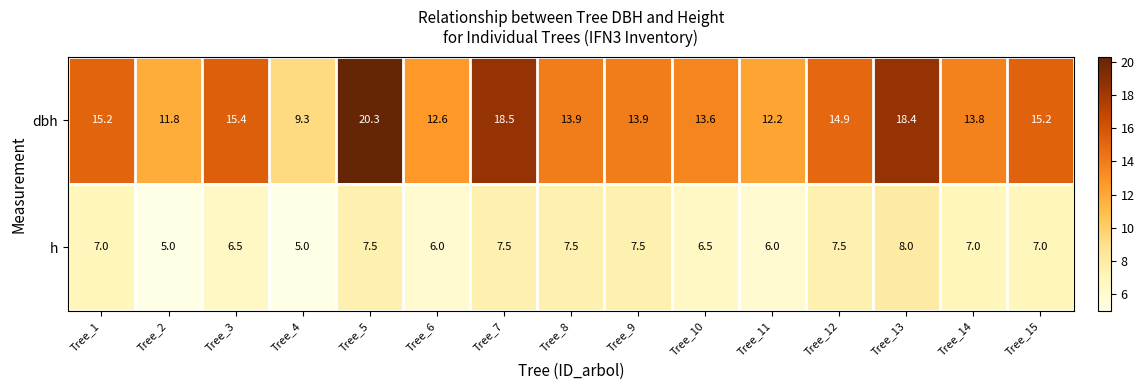

Which series has the largest range (max minus min)?

dbh